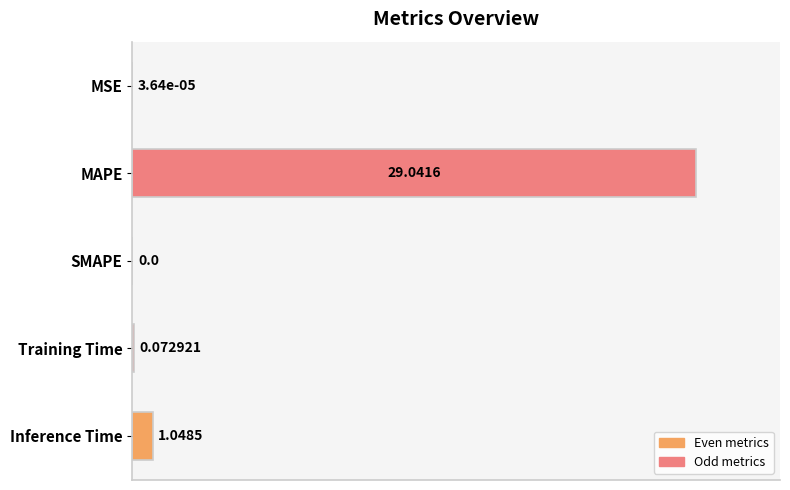

At which category does the chart reach its peak across all series?

MAPE